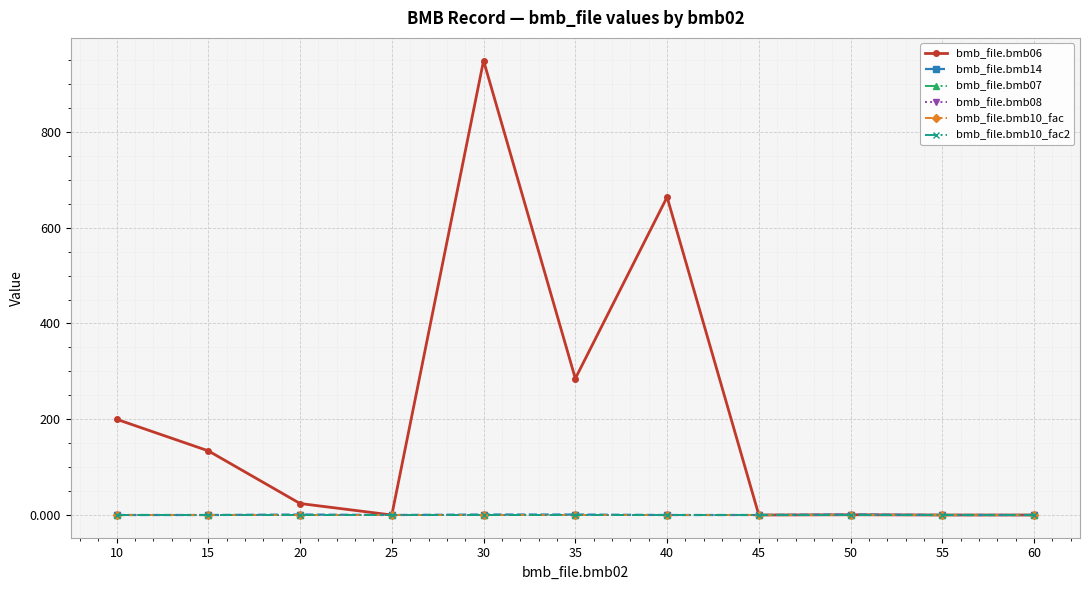

Is this an area chart (filled region under the line)?

No